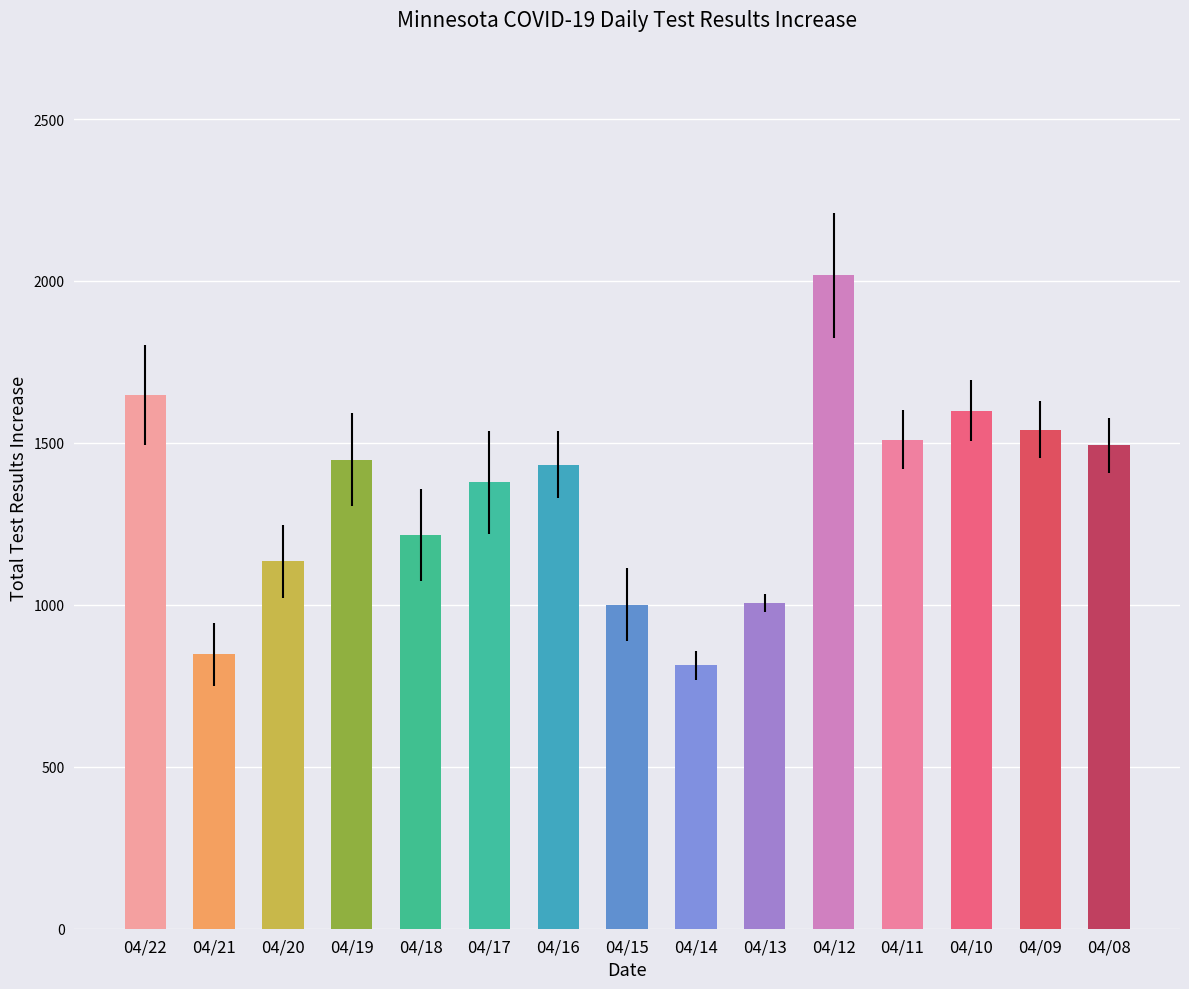

What is the smallest value displayed?

814